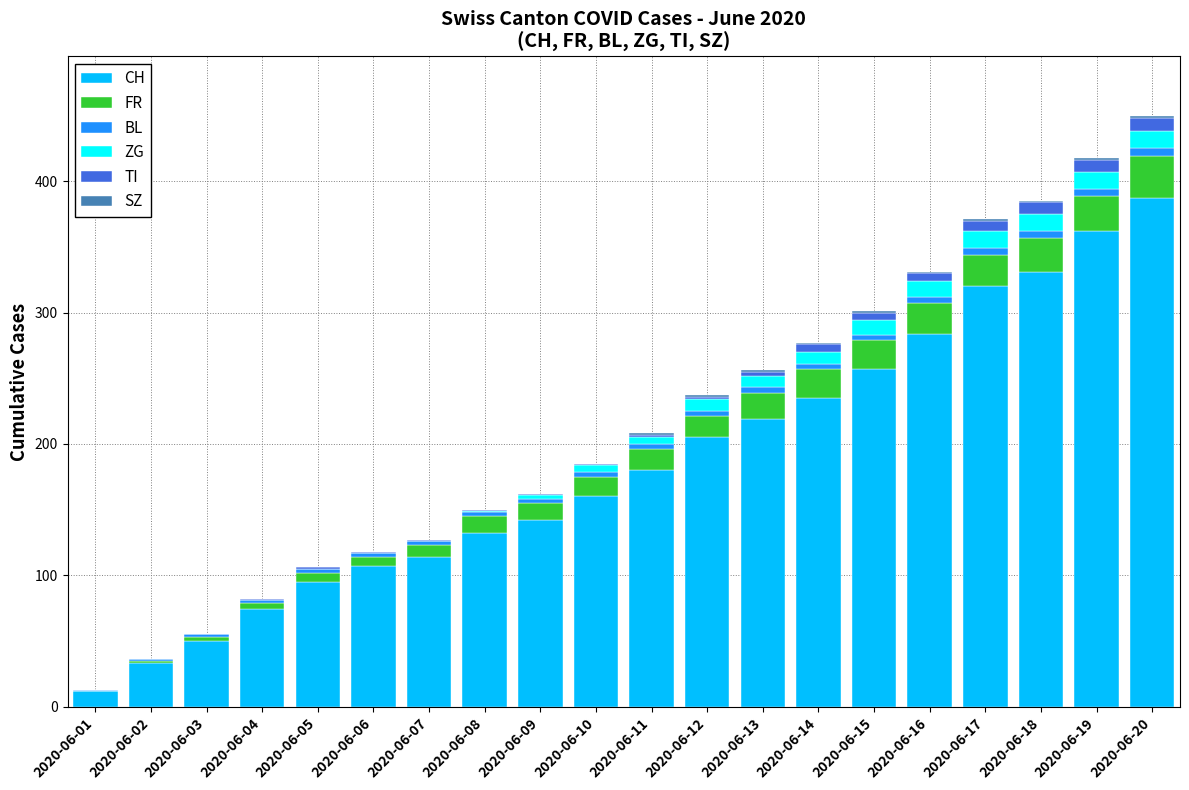

The CH series shows 113 at 2020-06-18. True or false?

False